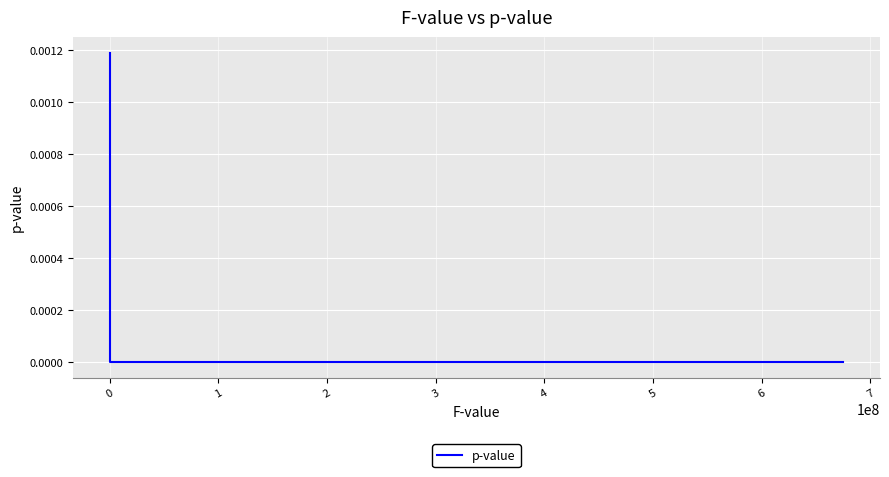

How many distinct data groups are displayed?

1